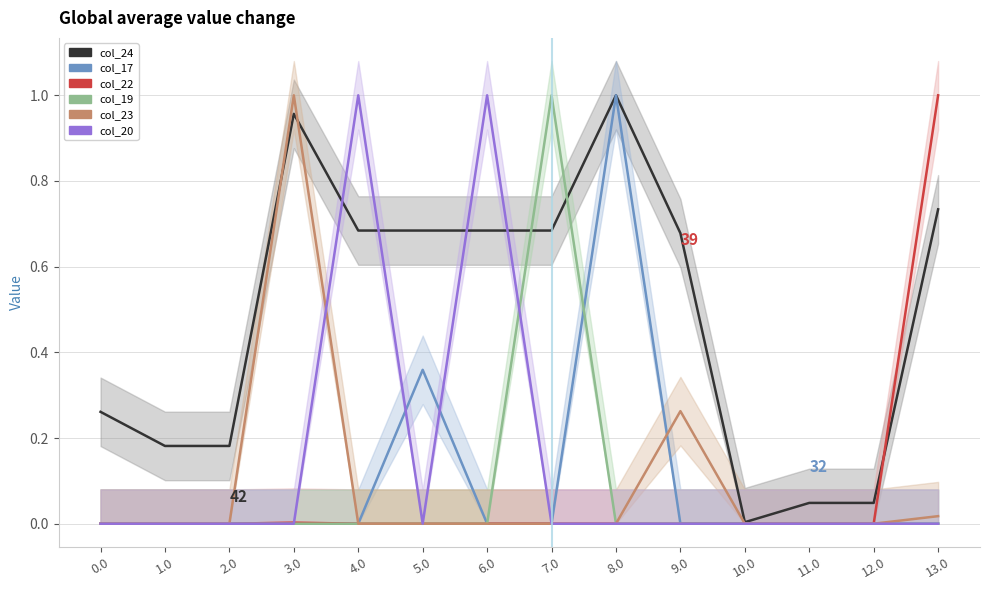

True or false: col_17 has more than 0 points higher than both neighbors.

True